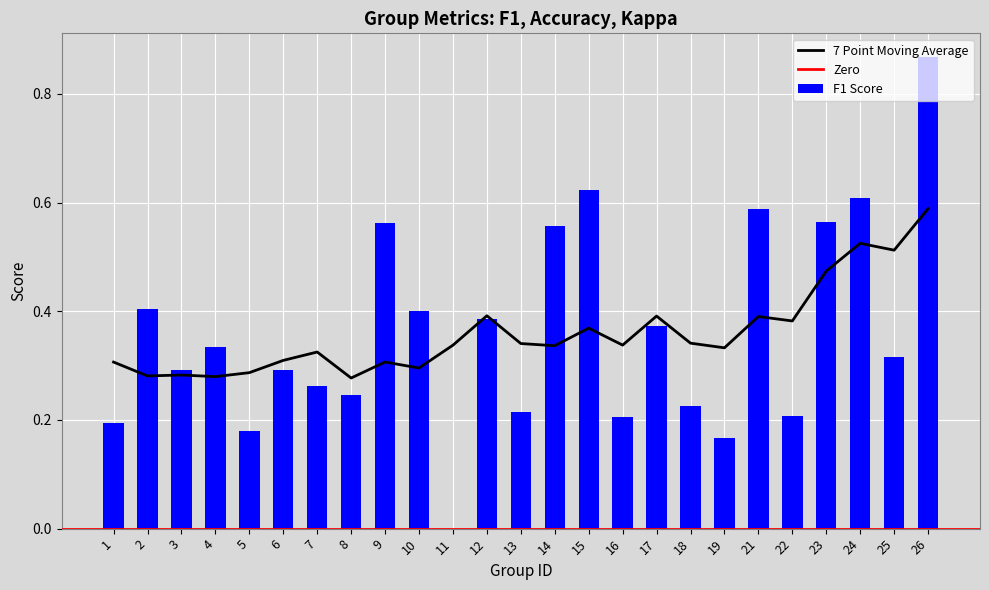

What is the sum of all f1 values?

9.1